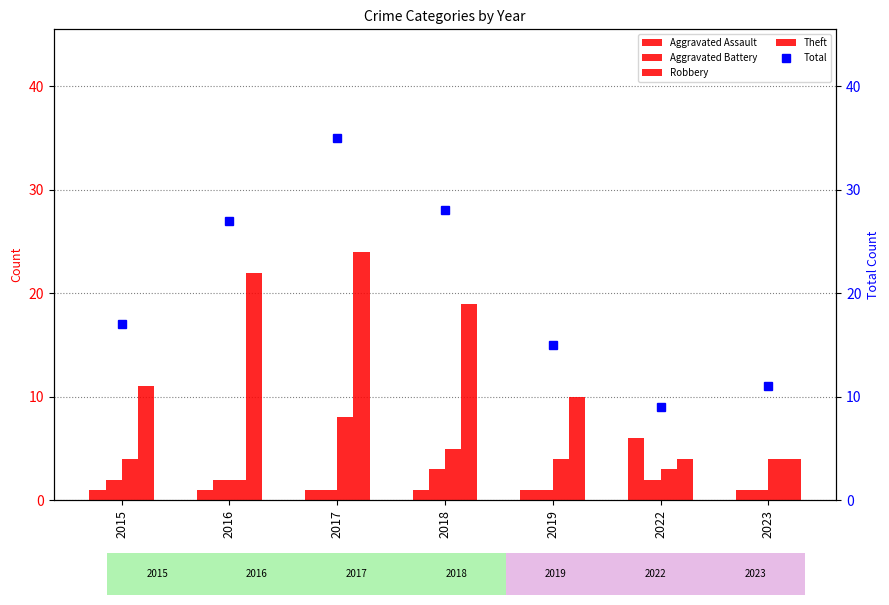

What is the sum of all Theft values?

94